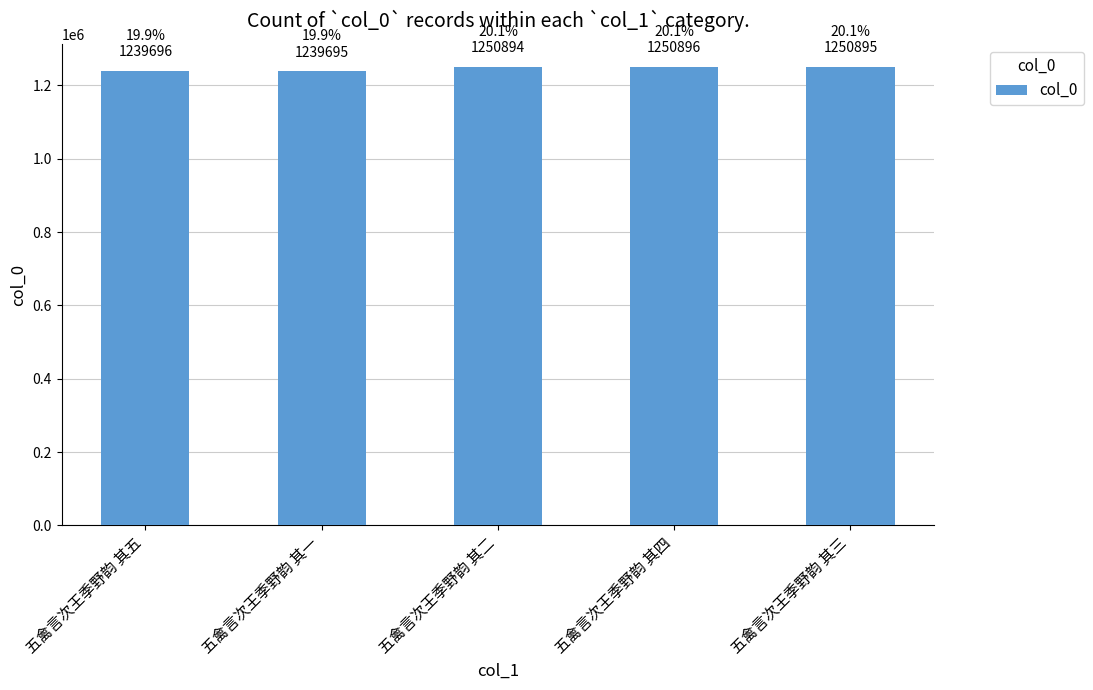

The chart shows a value of 1250896 at 五禽言次王季野韵 其四. True or false?

True